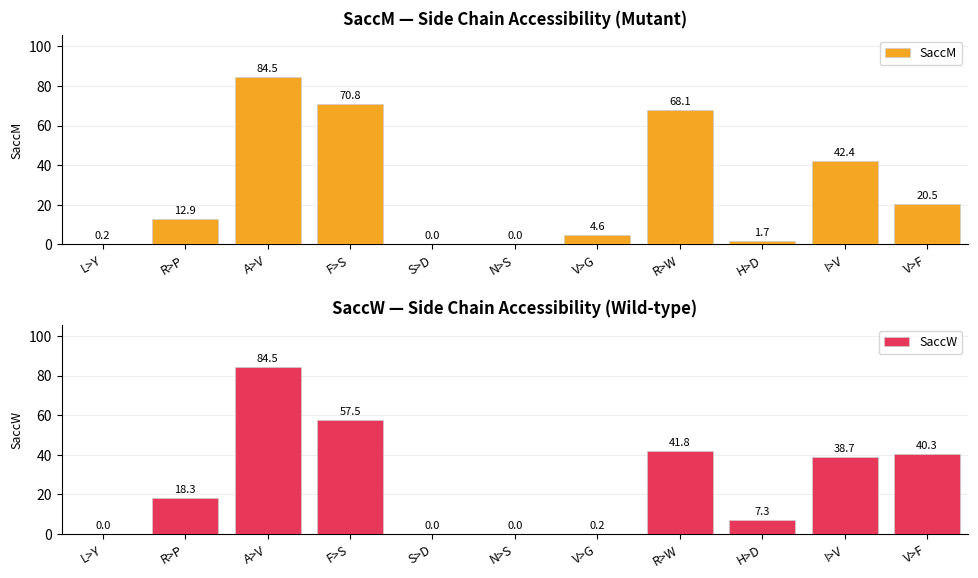

Which series has the widest spread of values?

SaccM